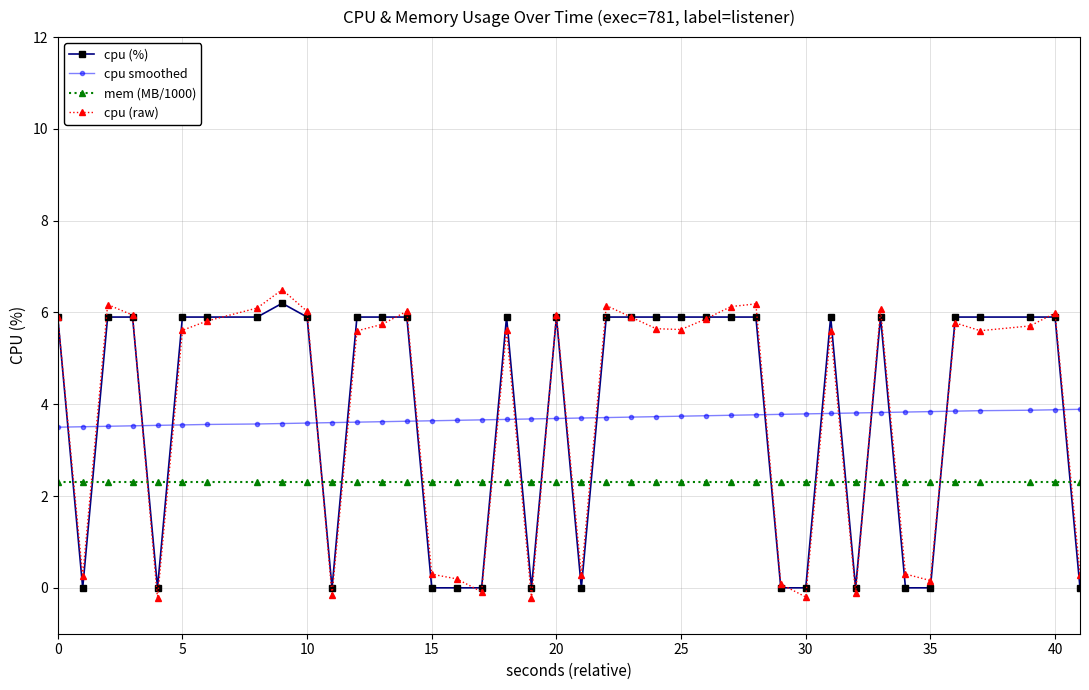

True or false: cpu smoothed and mem (MB/1000) cross at least once.

False